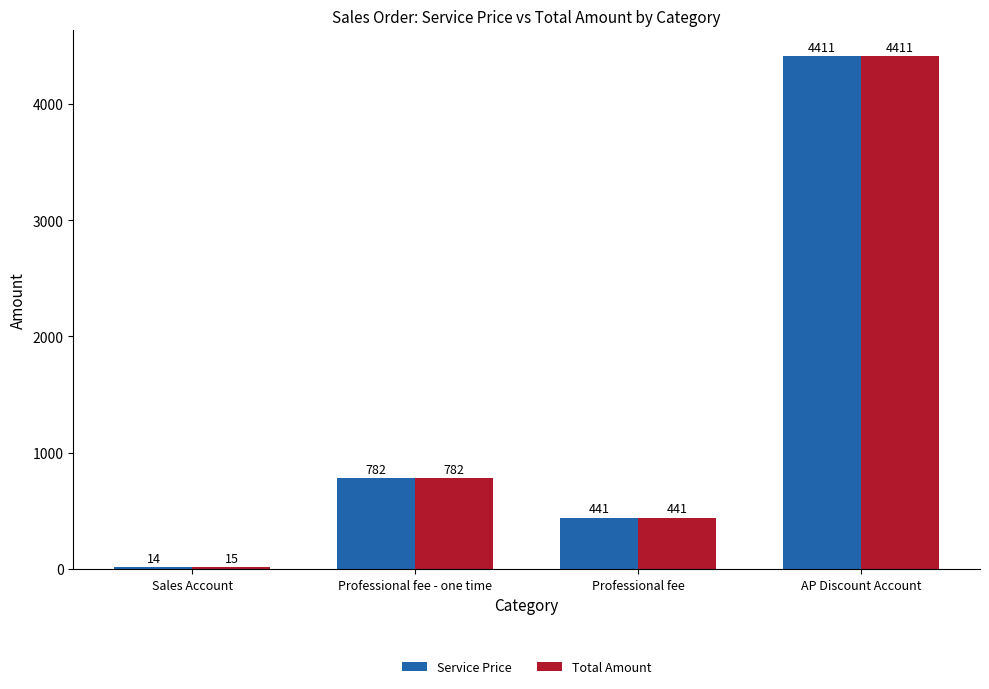

At which label is Service Price closest to 2213?

Professional fee - one time